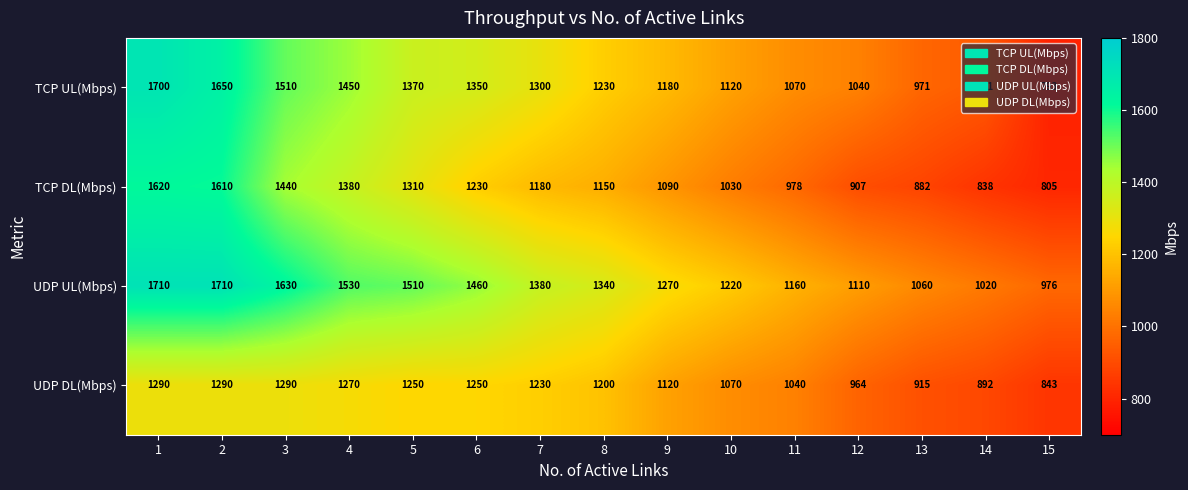

Which series has the widest spread of values?

TCP UL(Mbps)